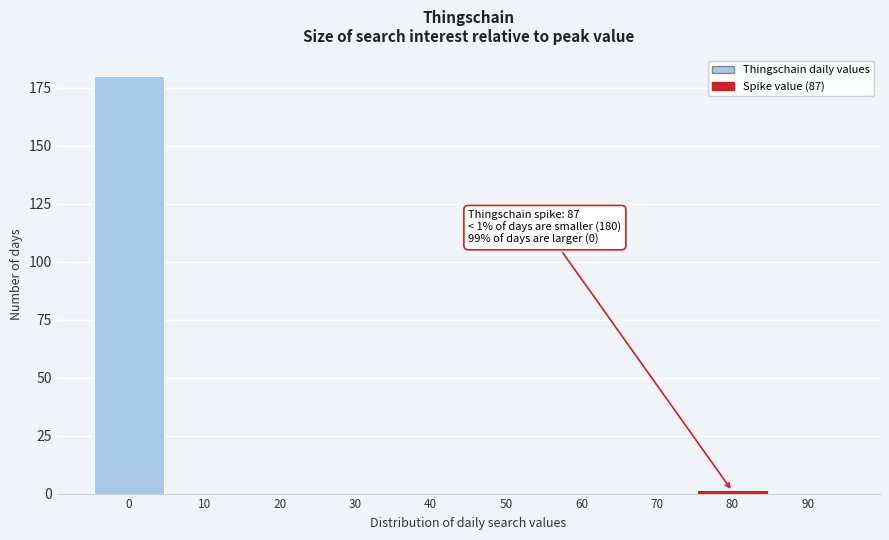

Reading left to right, transcribe all the data shown in this chart.

0=180	10=0	20=0	30=0	40=0	50=0	60=0	70=0	80=1	90=0